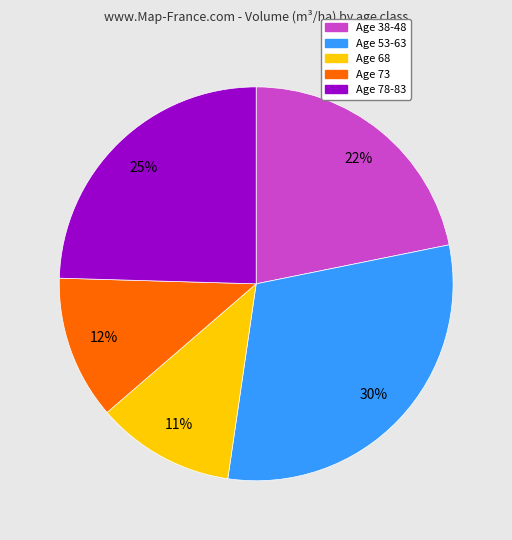

Is there a majority slice in this chart?

No